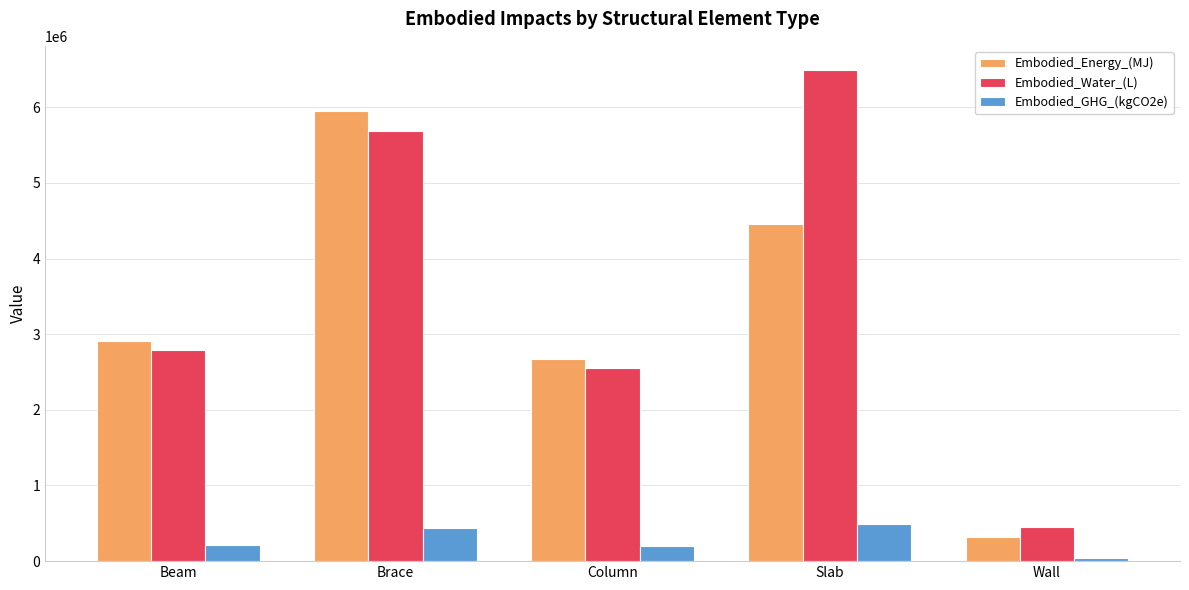

Rank the categories by Embodied_Energy_(MJ) value from highest to lowest.

Brace, Slab, Beam, Column, Wall